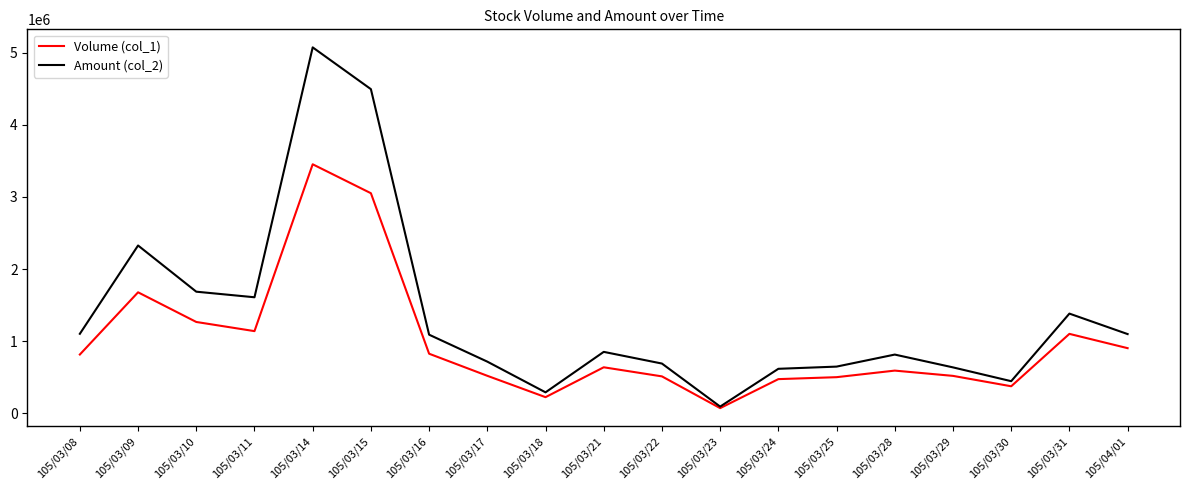

At which category does Amount (col_2) reach its first local valley?

105/03/11